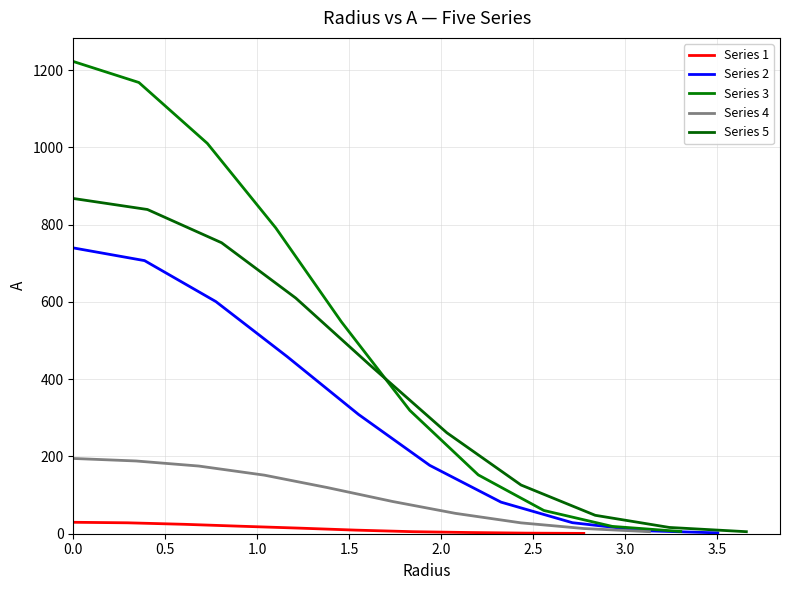

Is this an area chart (filled region under the line)?

No